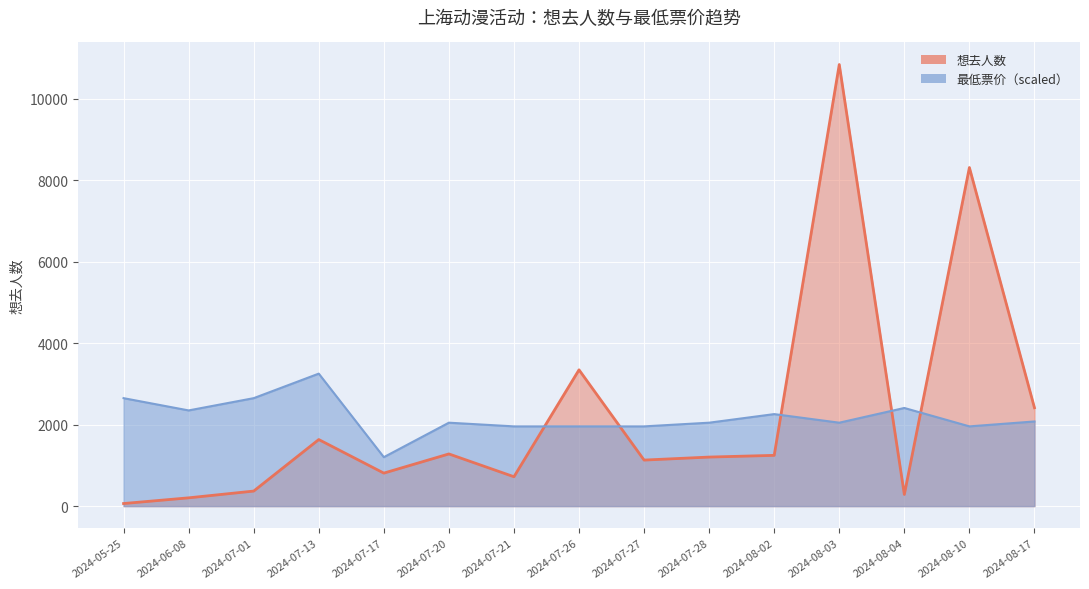

What is the minimum value for 想去人数?

63.0